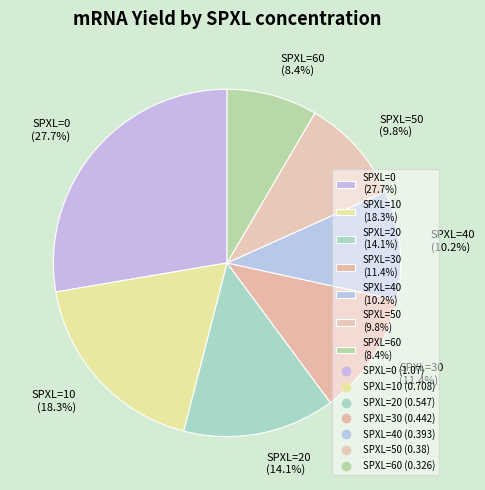

To the nearest percent, what is the combined percentage of SPXL=50 and SPXL=40?

20%